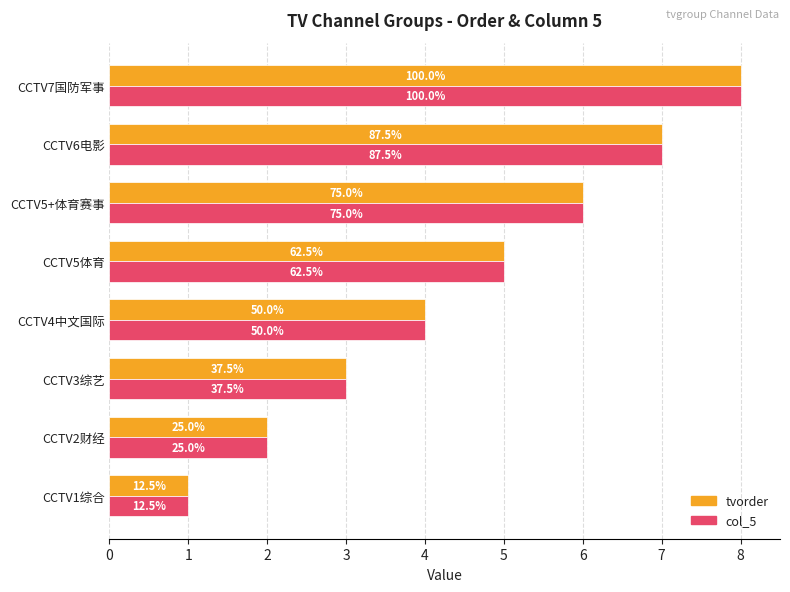

What are all the series names shown in the legend?

tvorder, col_5